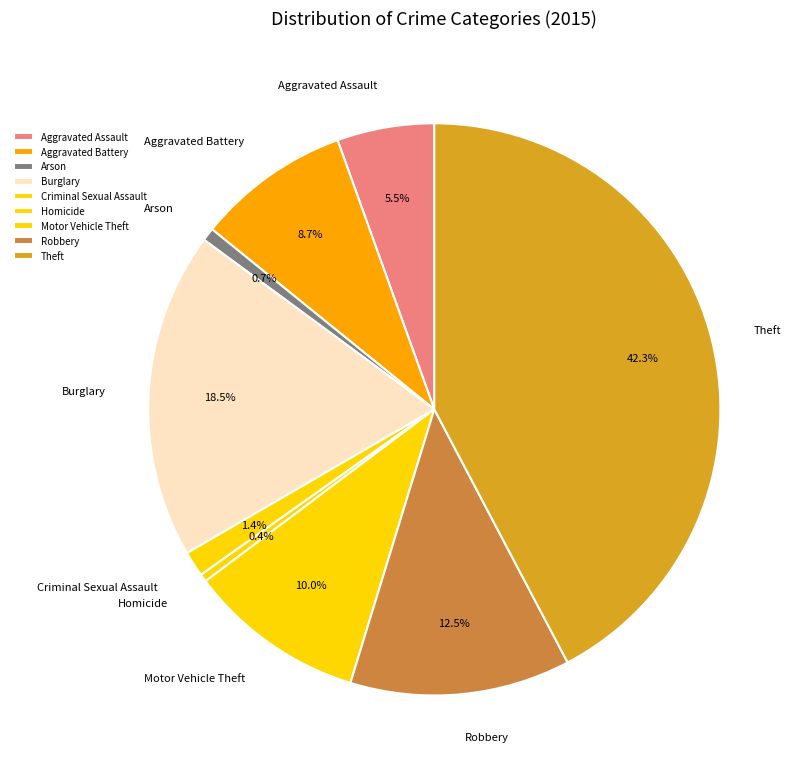

What percentage is the Theft slice, to the nearest percent?

42%